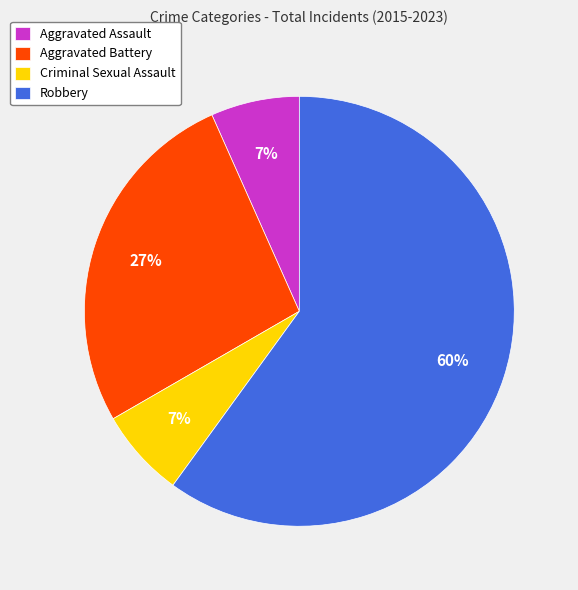

Which category has the biggest portion of the pie?

Robbery